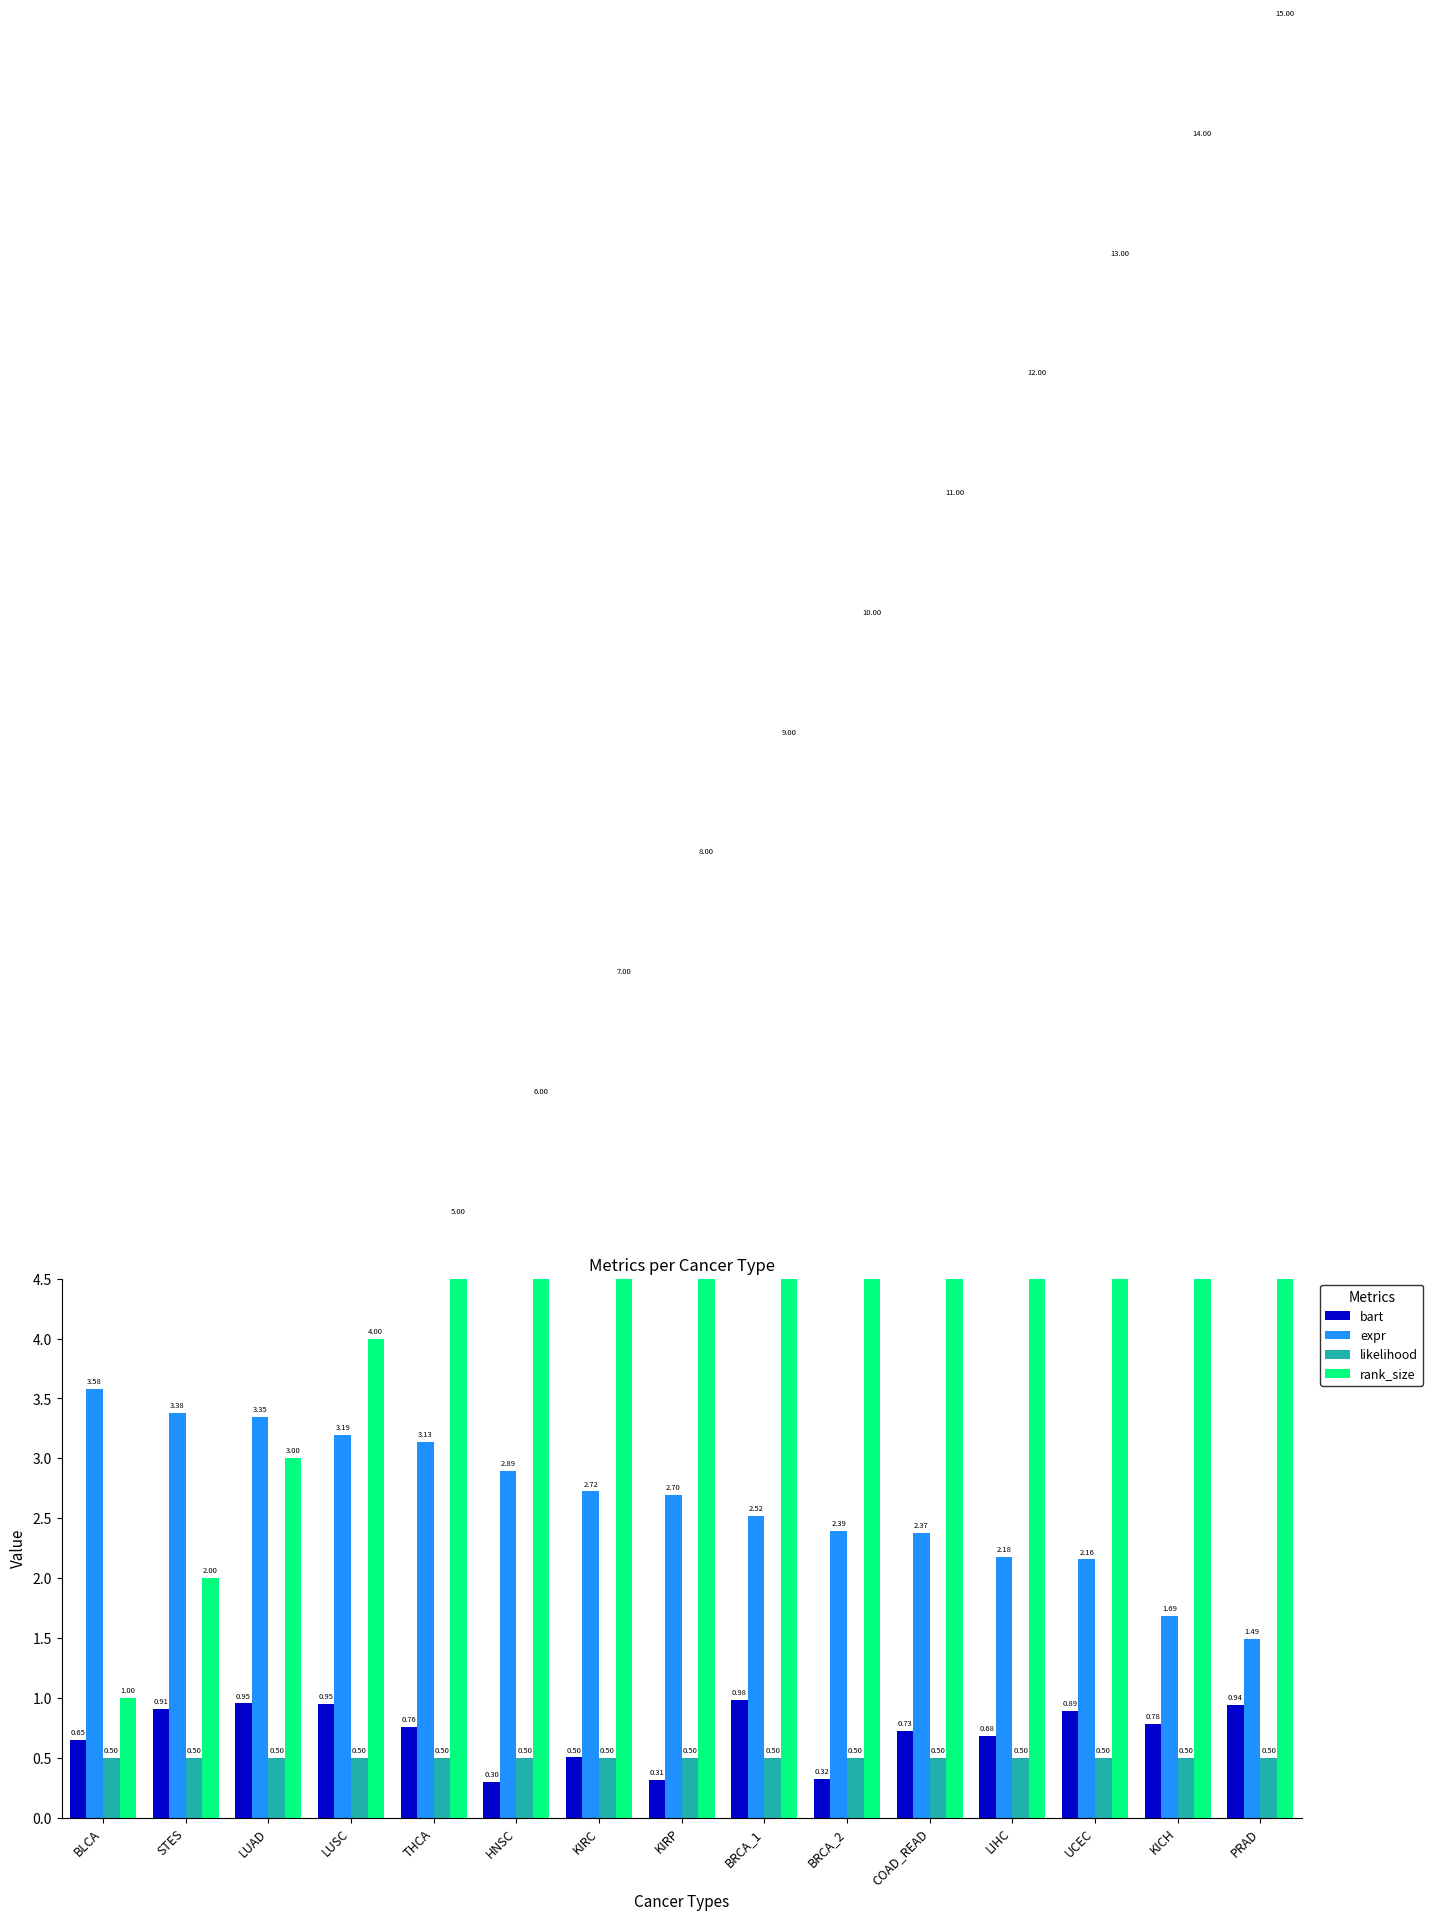

Between KIRC and BLCA, which is larger?

BLCA